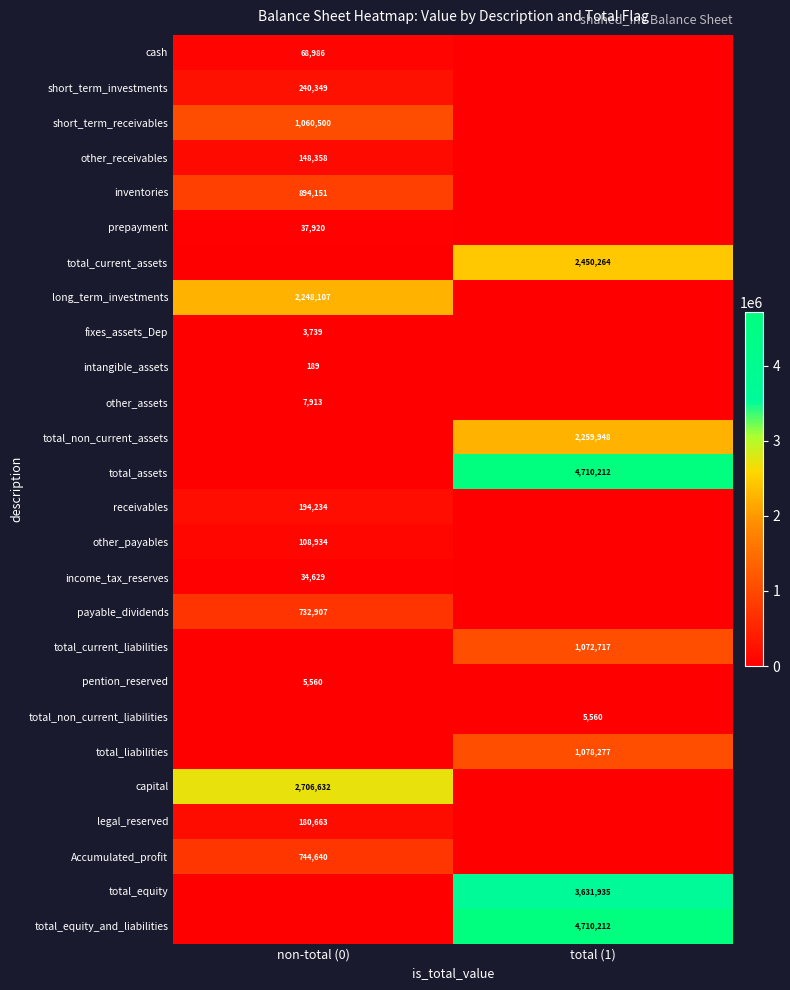

Is it true that other_payables equals 108934 at non-total (0)?

True